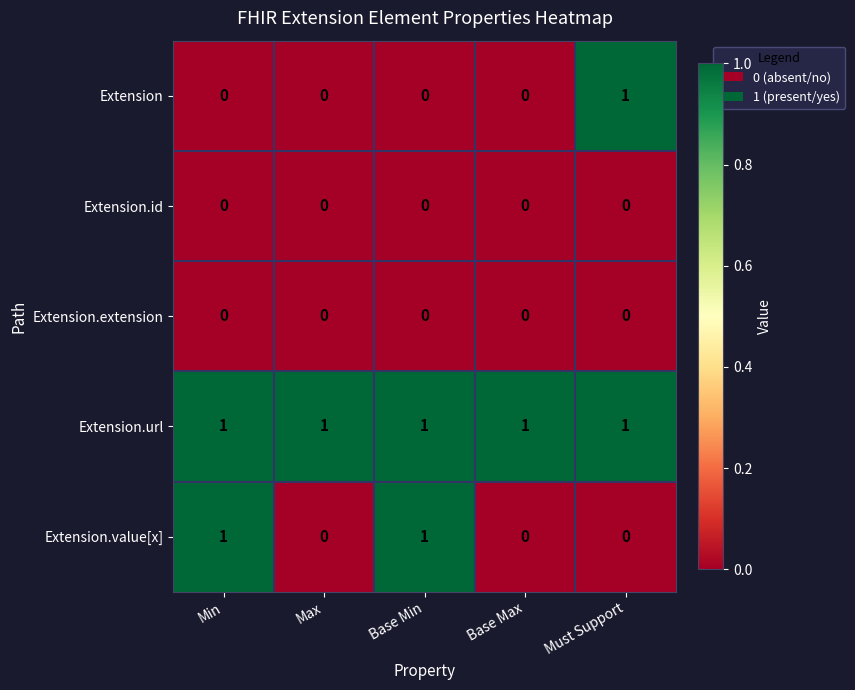

Which series changed the most between Min and Base Max?

Extension.value[x]